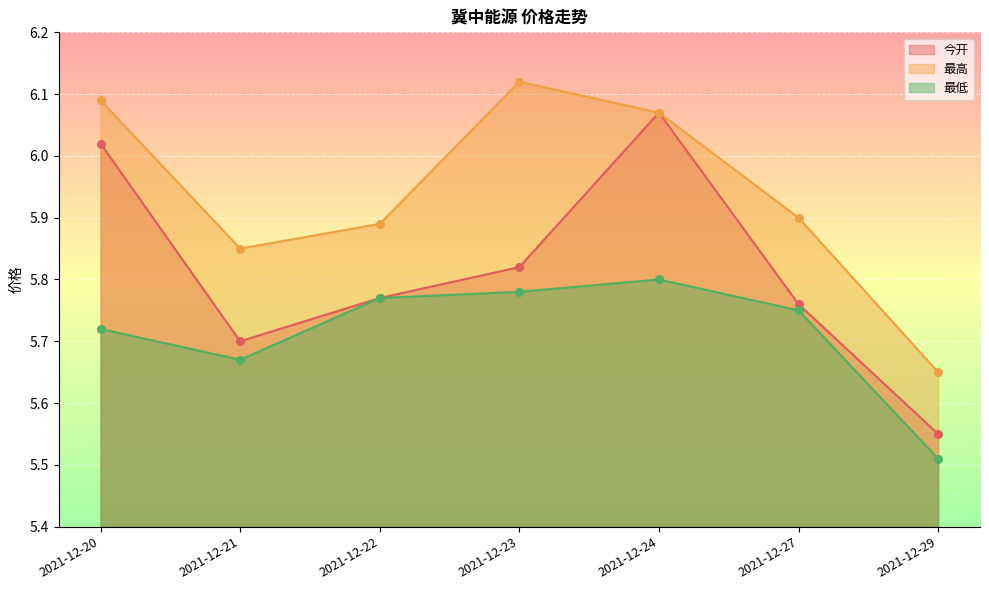

What is the total value across all series at 2021-12-22?

17.4